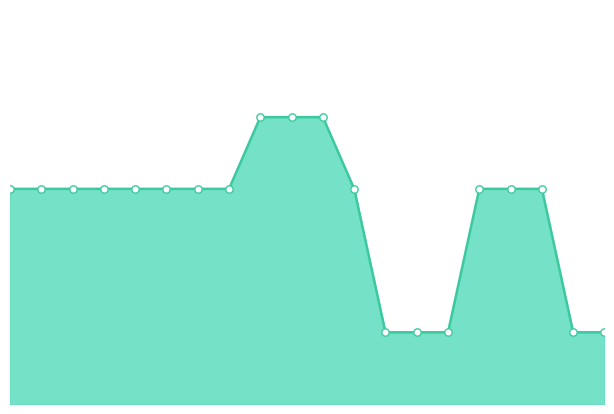

How many lines are shown in the chart?

1